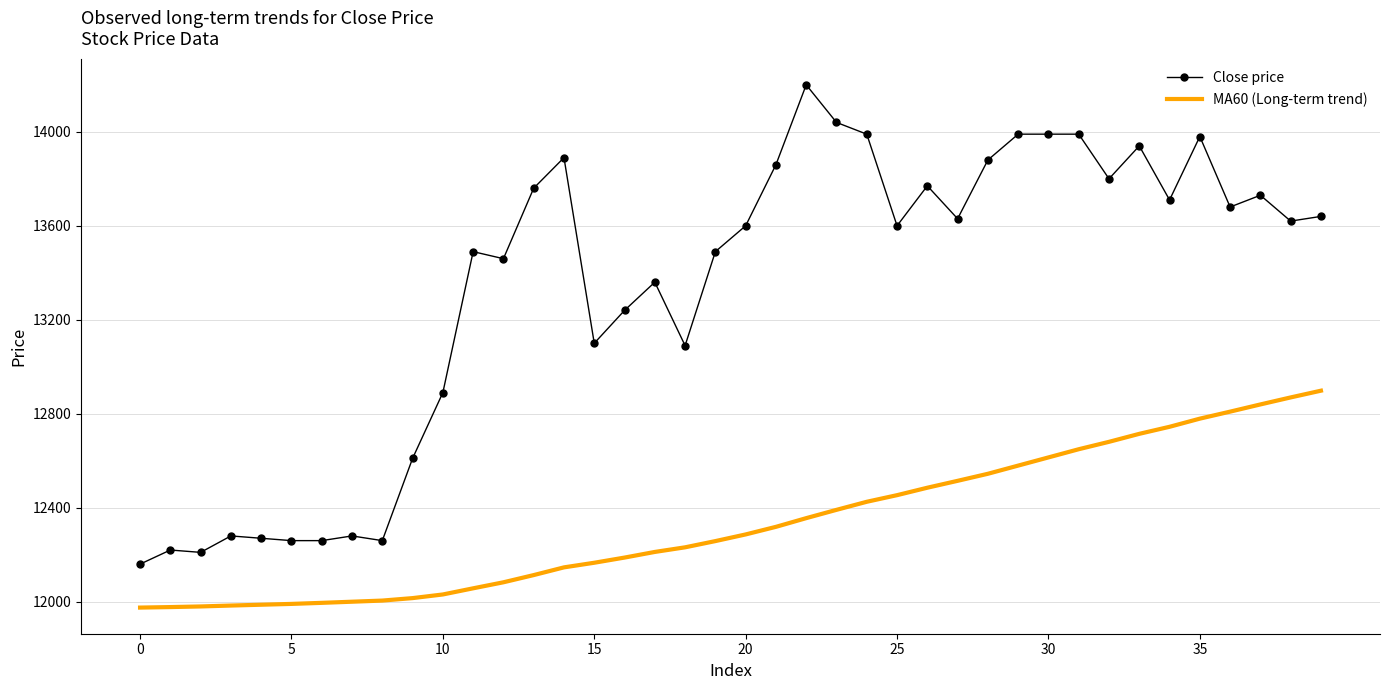

True or false: MA60 (Long-term trend) and Close price intersect in this chart.

False